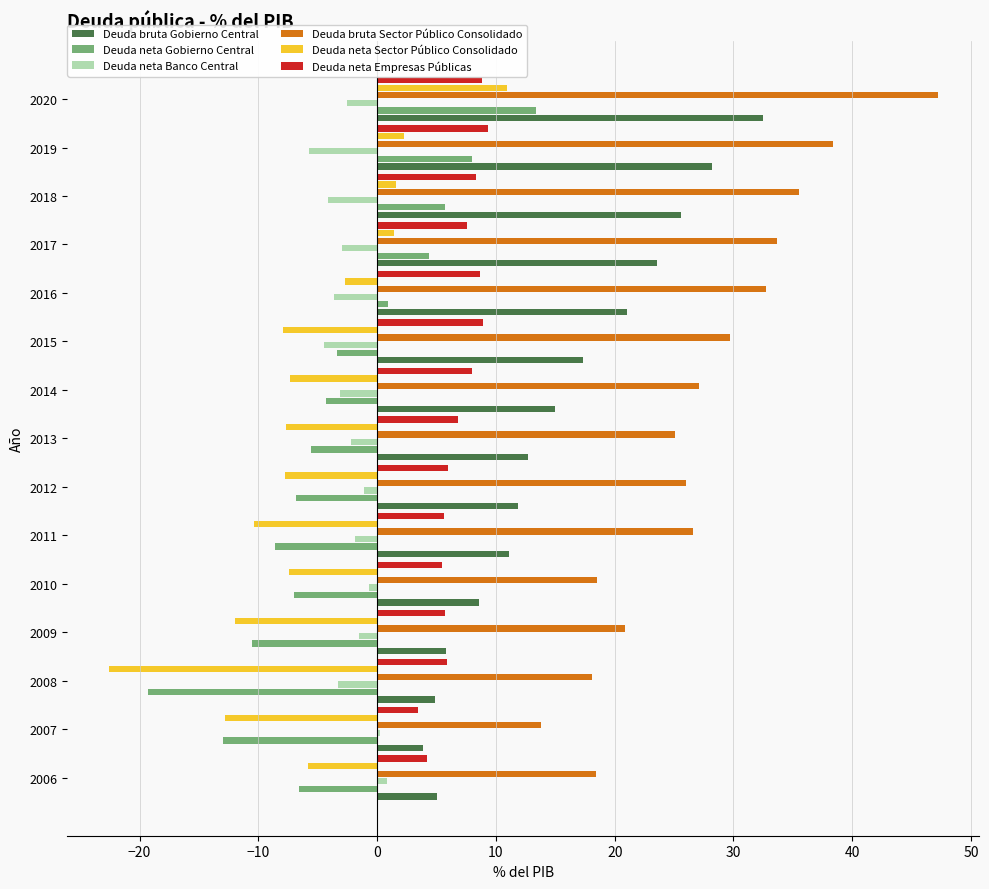

What is the approximate value of Deuda bruta Gobierno Central at 2019?

28.2